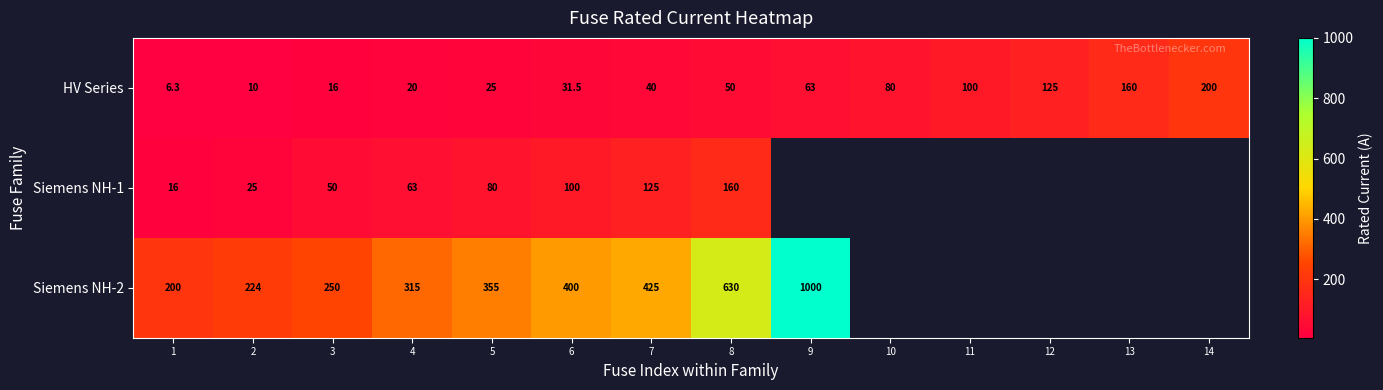

Is it true that Siemens NH-2 equals 343.1 at 1?

False